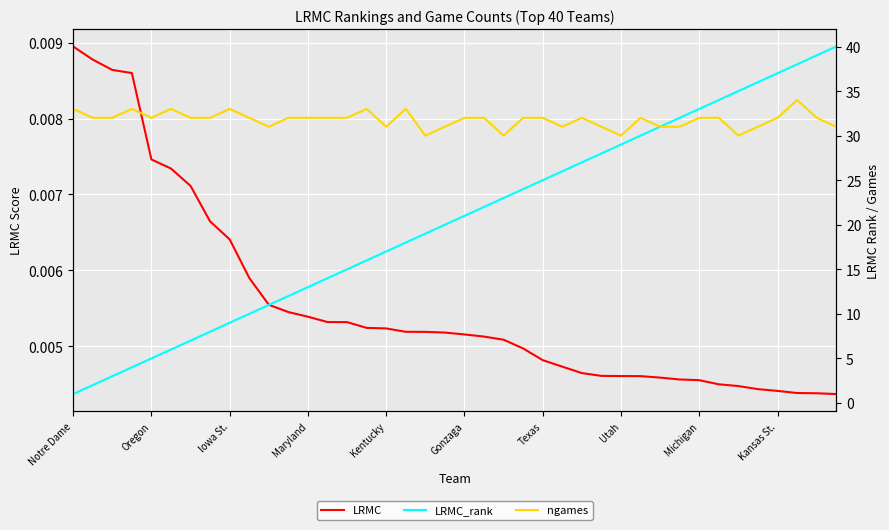

What position from the right is Michigan?

8